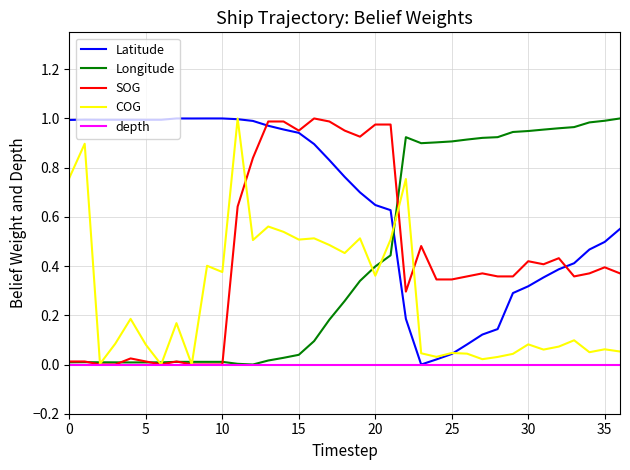

What are all the series names shown in the legend?

Latitude, Longitude, SOG, COG, depth